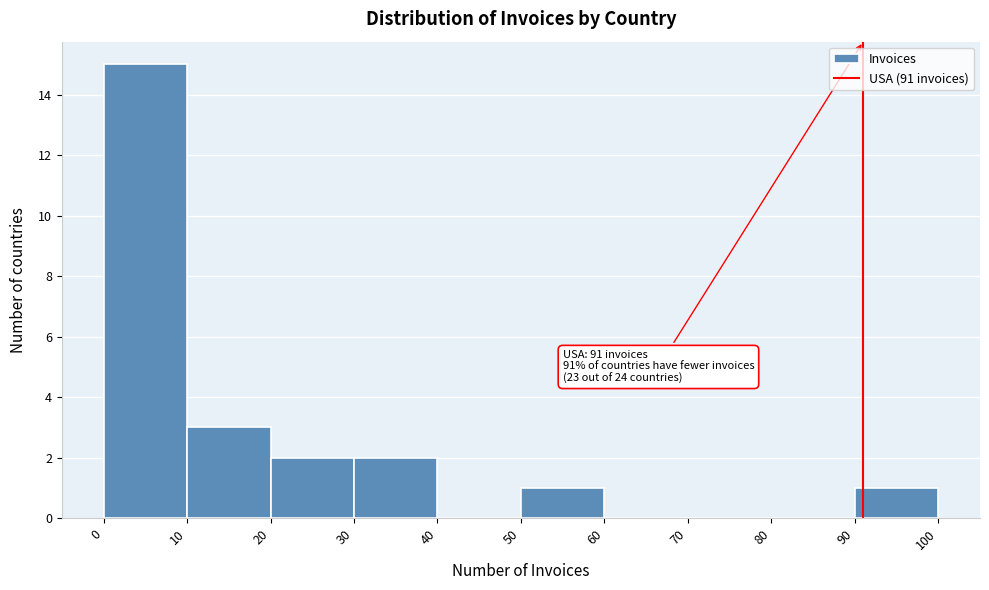

Over which range of the x-axis is the bar tallest?

0 to 10